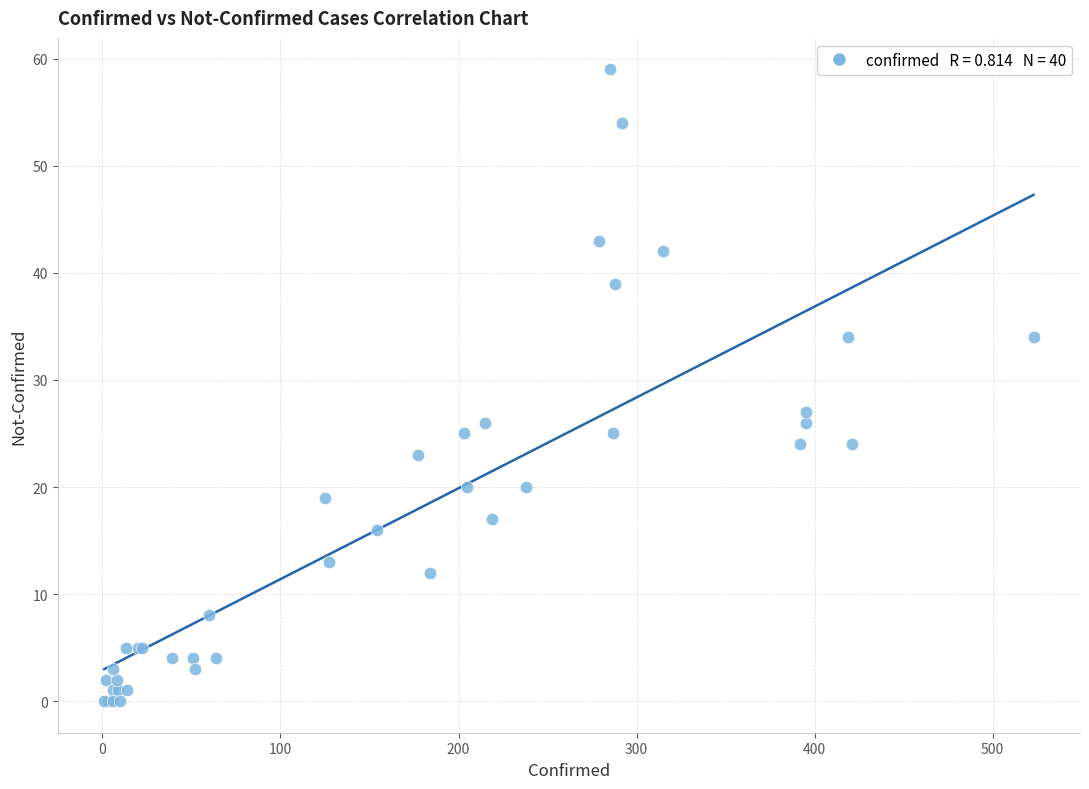

What Y value in the scatter plot is closest to 29?

27